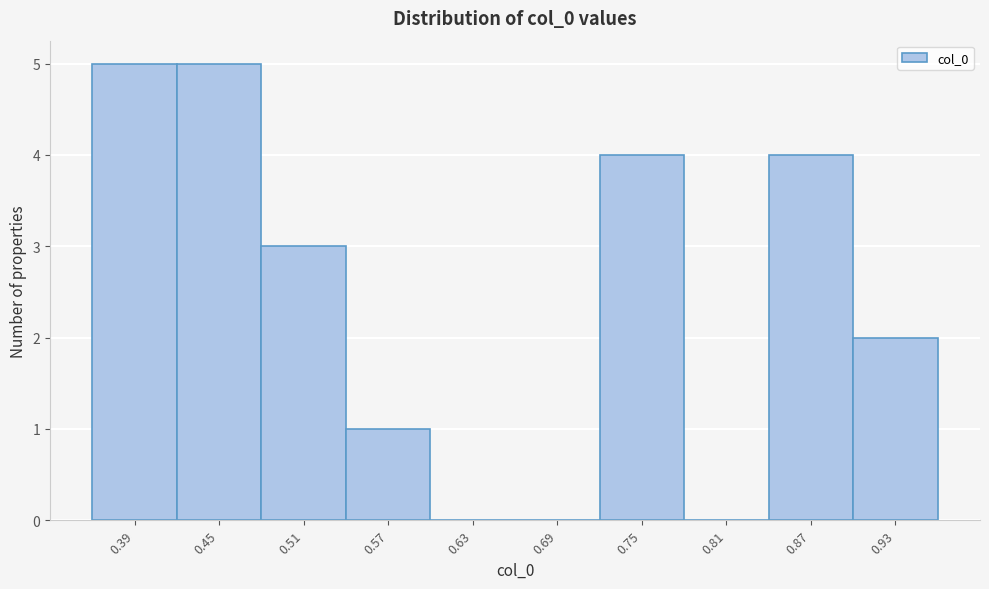

Reading left to right, what are all the values shown in this chart?

0.39=5	0.45=5	0.51=3	0.57=1	0.63=0	0.69=0	0.75=4	0.81=0	0.87=4	0.93=2